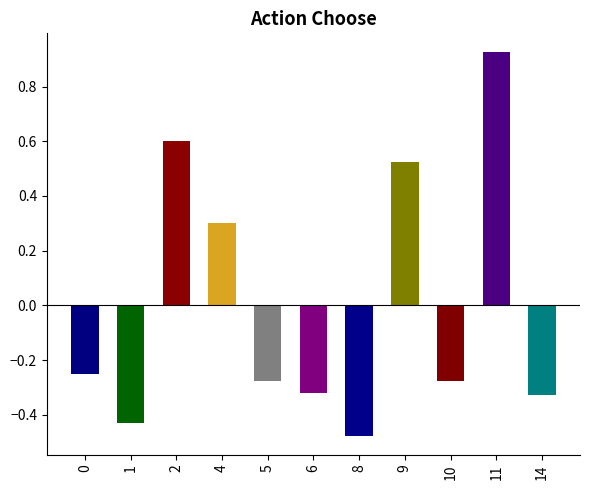

What is the difference between the values at 4 and 2?

0.3